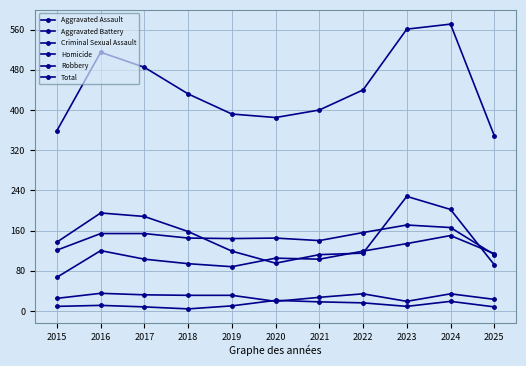

Rank the categories by Total value from highest to lowest.

2024, 2023, 2016, 2017, 2022, 2018, 2021, 2019, 2020, 2015, 2025